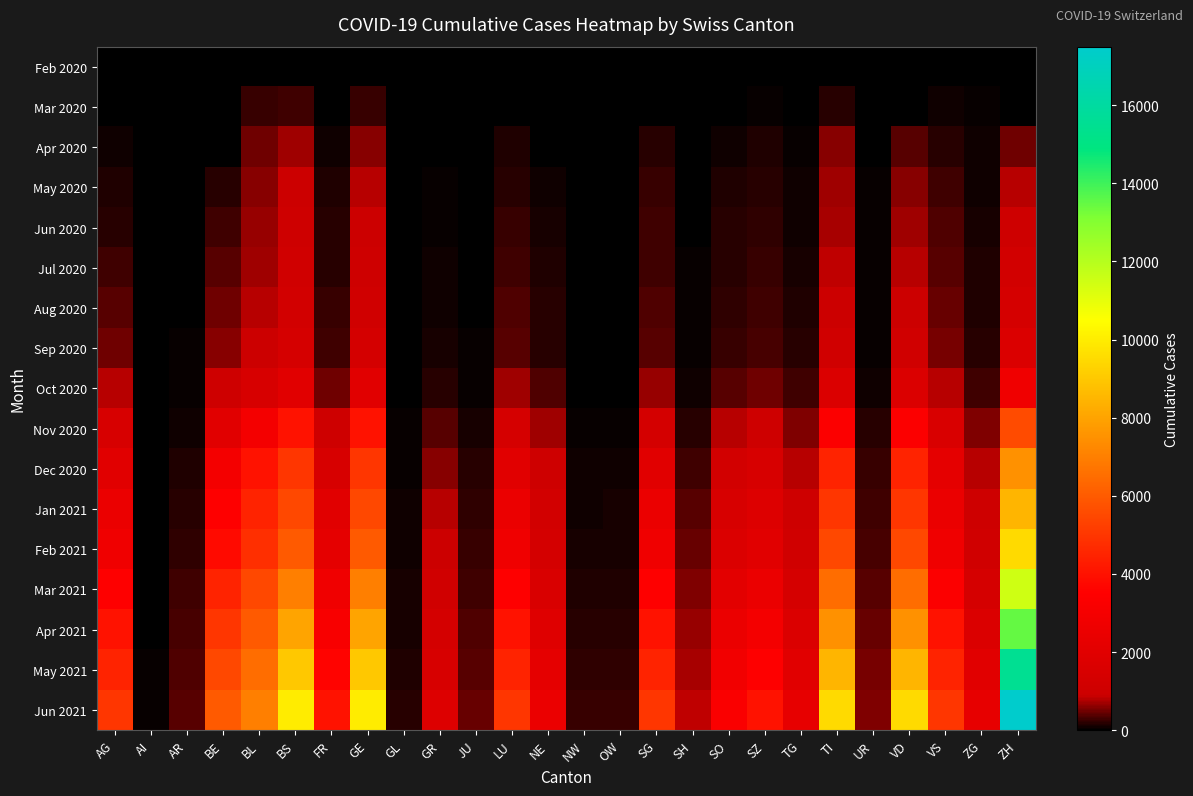

At VD, list the series in order from largest to smallest.

Jun 2021, May 2021, Apr 2021, Mar 2021, Feb 2021, Jan 2021, Dec 2020, Nov 2020, Oct 2020, Sep 2020, Aug 2020, Jul 2020, Jun 2020, May 2020, Apr 2020, Feb 2020, Mar 2020